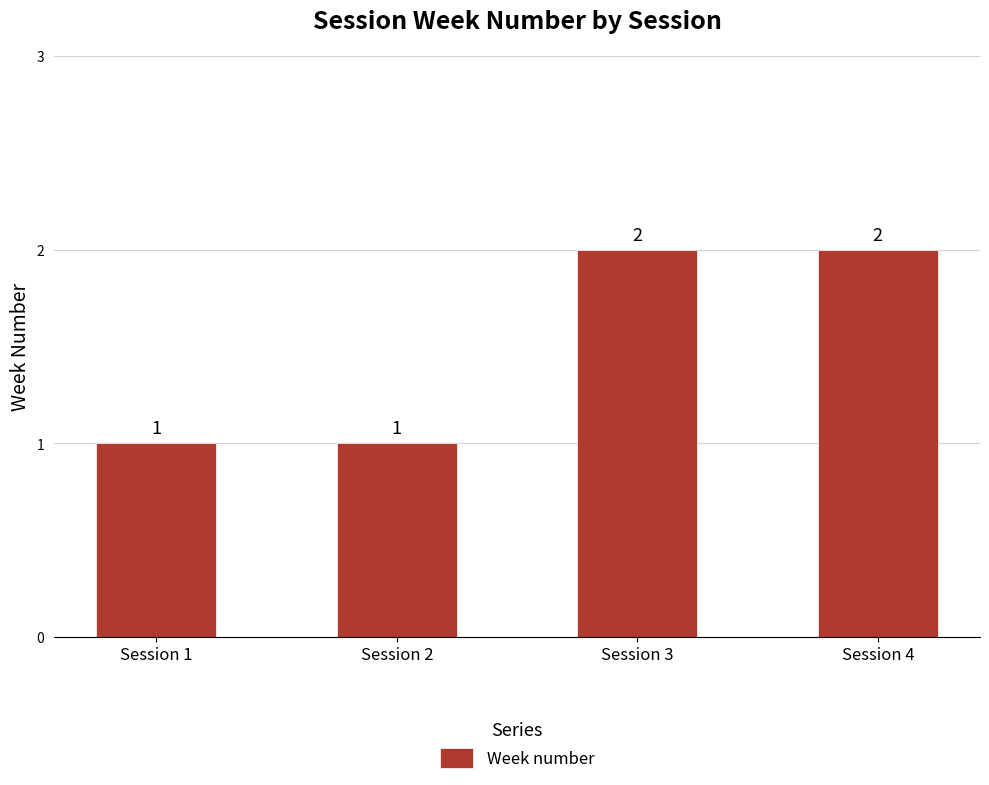

Reading left to right, extract all data points from this chart.

1	1	2	2